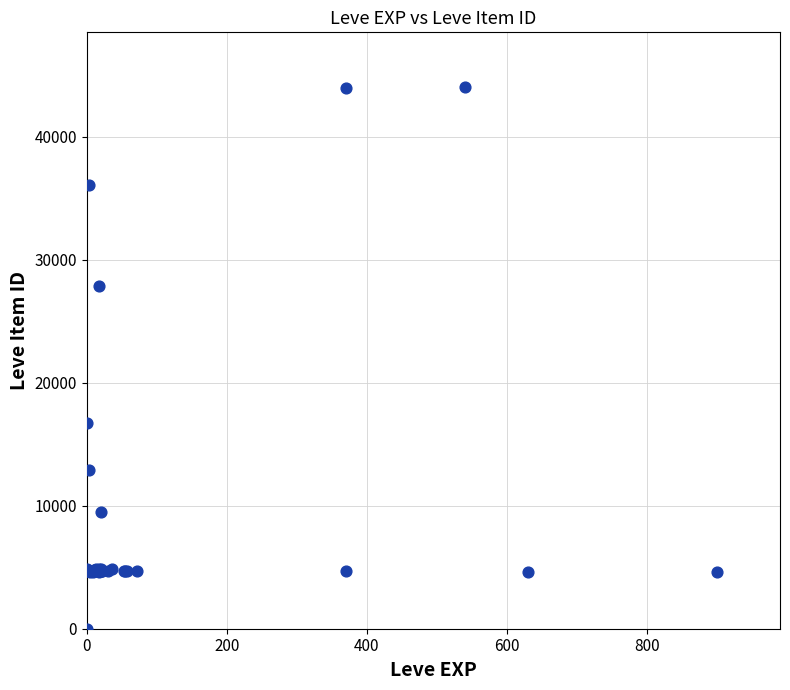

What Y value in the scatter plot is closest to 22050?

16734